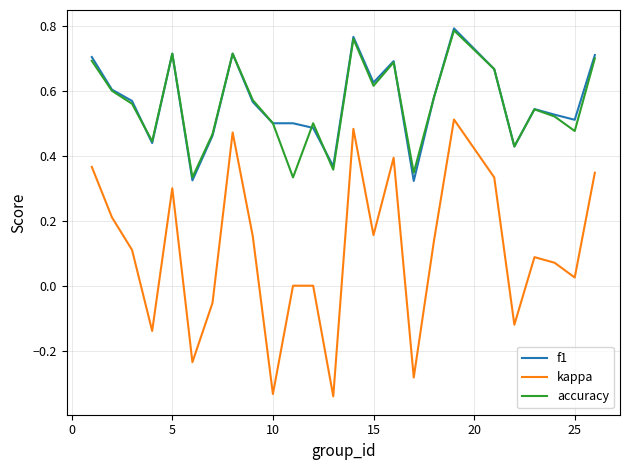

Does the chart display data point markers on the line(s)?

No